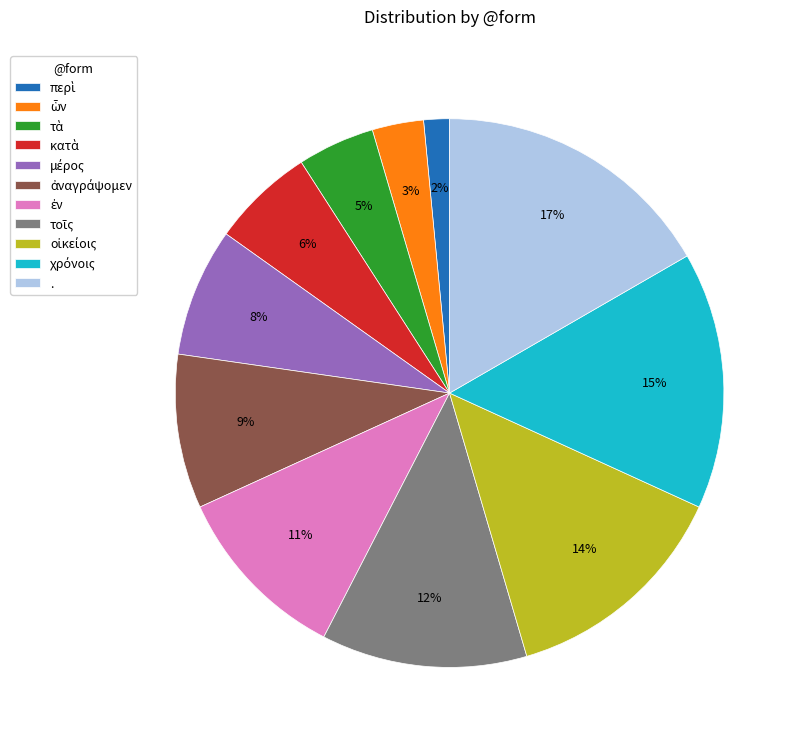

To the nearest percent, what is the average slice percentage?

9%